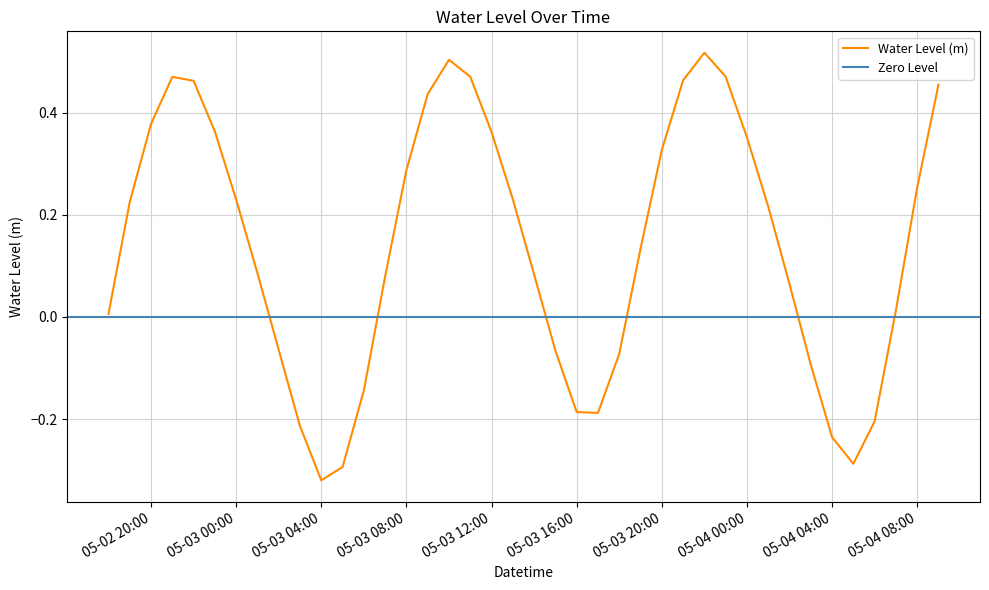

What is the change in value from 2023-05-02 20:00:00 to 2023-05-04 05:00:00?

-0.7